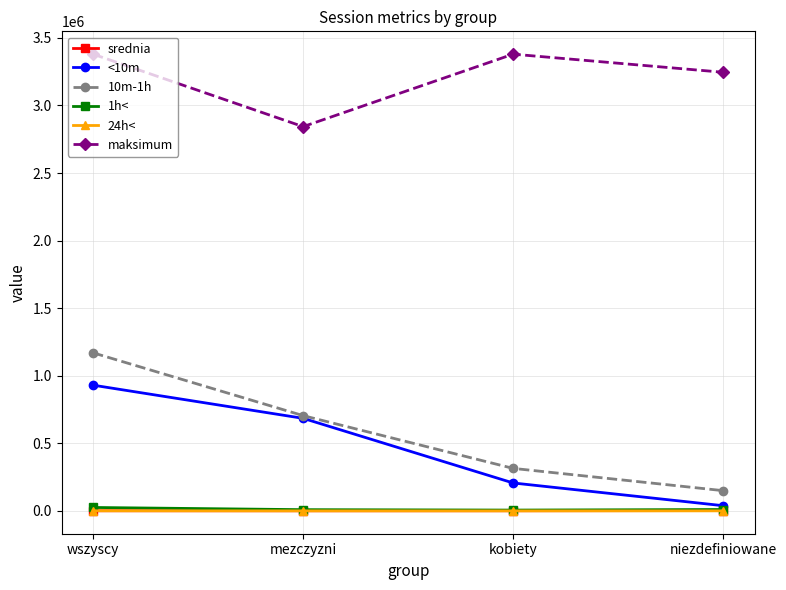

What is the smallest value displayed?

136.0